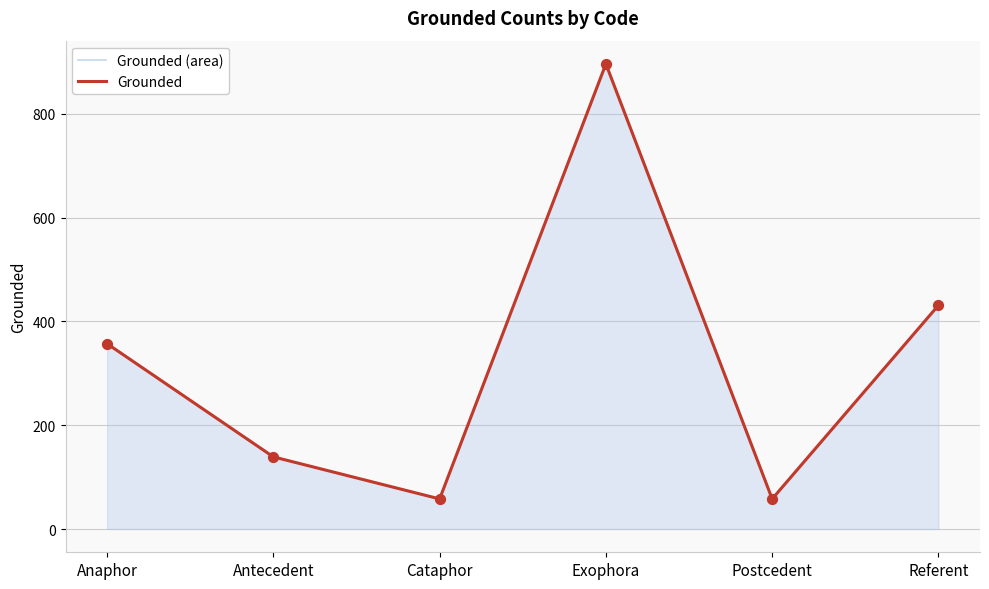

Which series has the largest Y range (max minus min)?

Grounded (area)